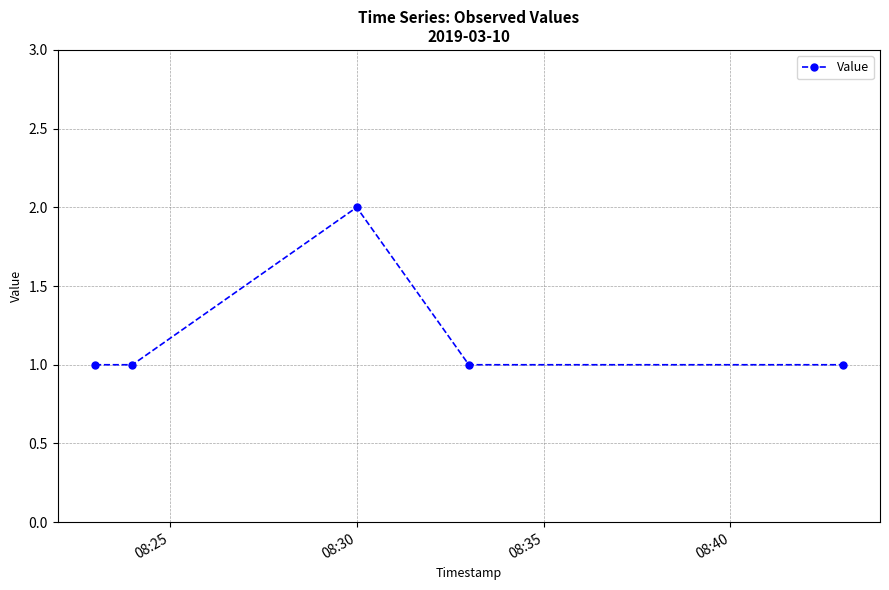

True or false: there are more than 2 points higher than both neighbors.

False